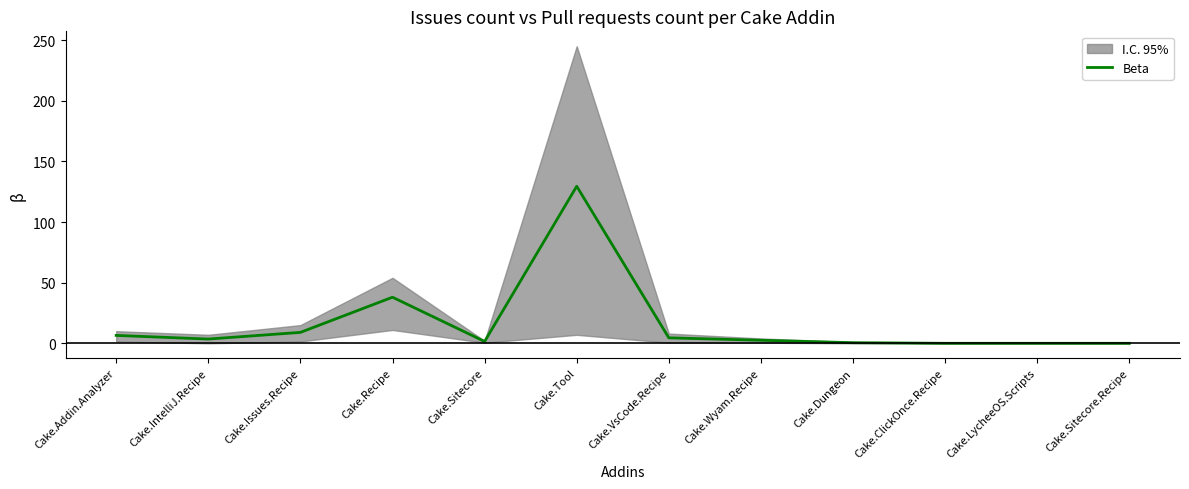

What is the sum of all values?

195.5